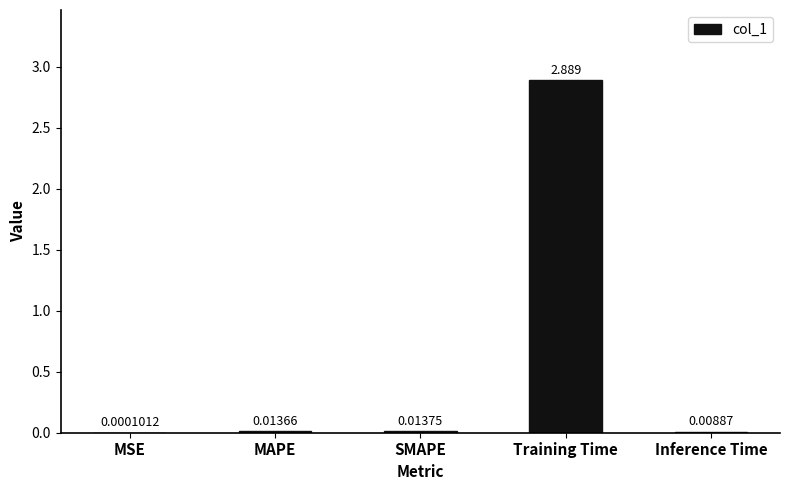

At which label is the value closest to 1?

SMAPE